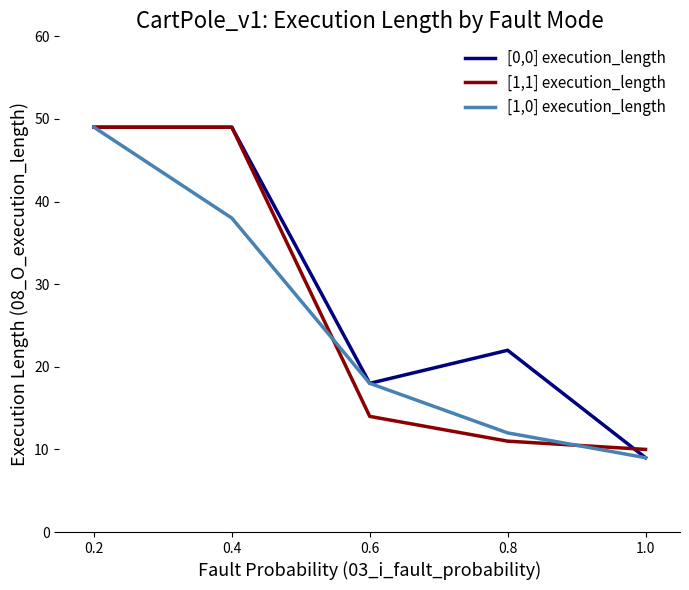

The [1,0] execution_length series shows 9 at 1.0. True or false?

True